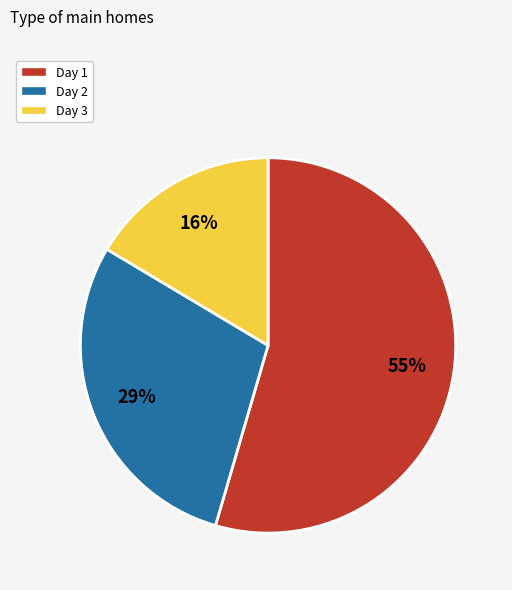

To the nearest percent, what is the average slice percentage?

33%